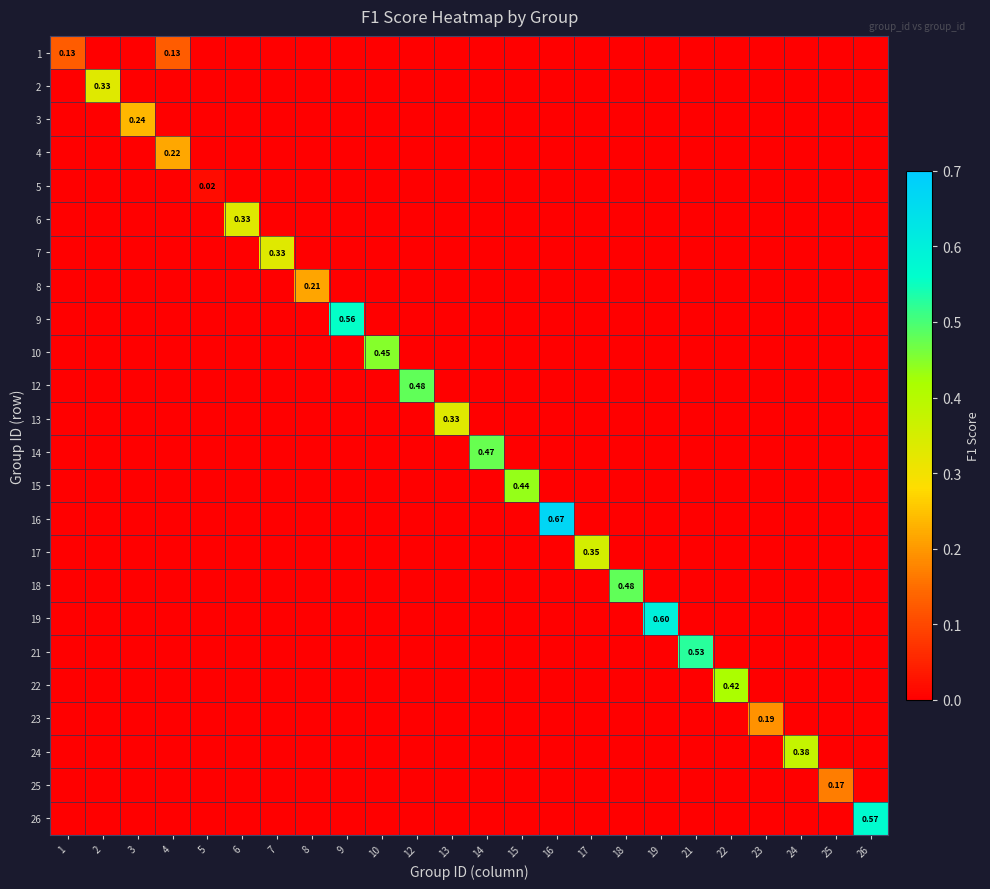

At which category is the sum across all series the highest?

16